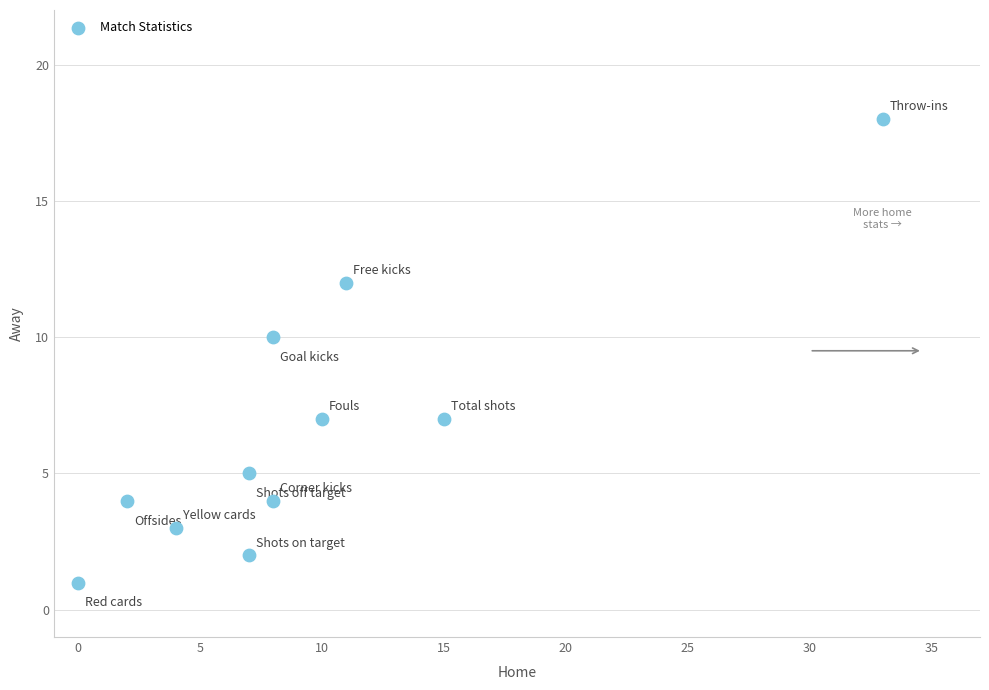

What is the average Y value?

7